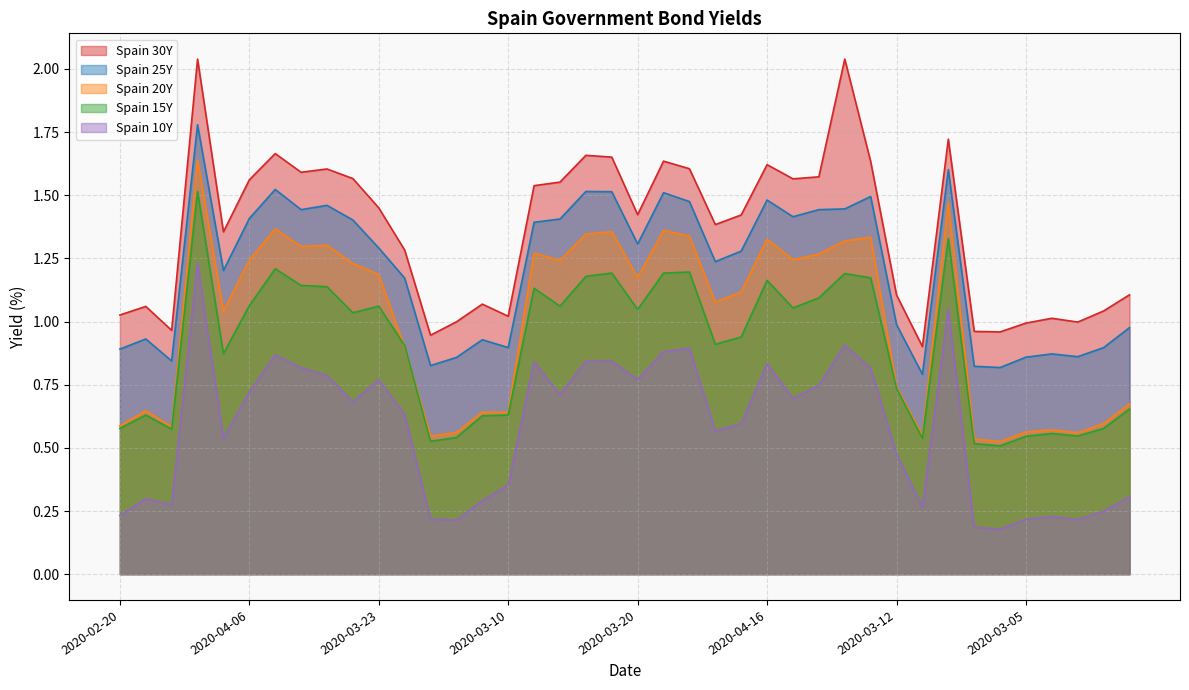

What is the highest value of the Spain 15Y series?

1.5